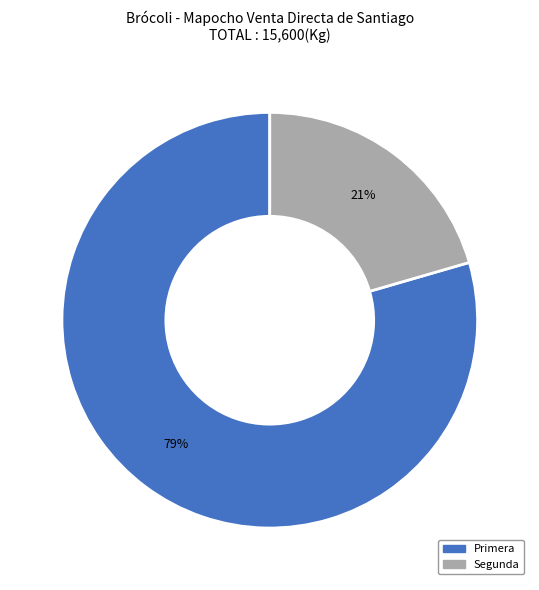

Is it true that Primera is 90% of the pie?

False